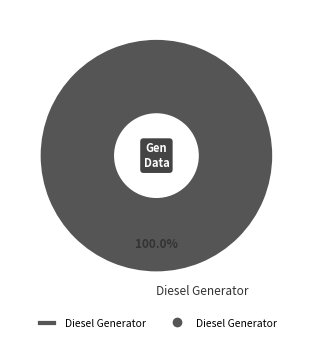

Is it true that Diesel Generator is 100% of the pie?

True